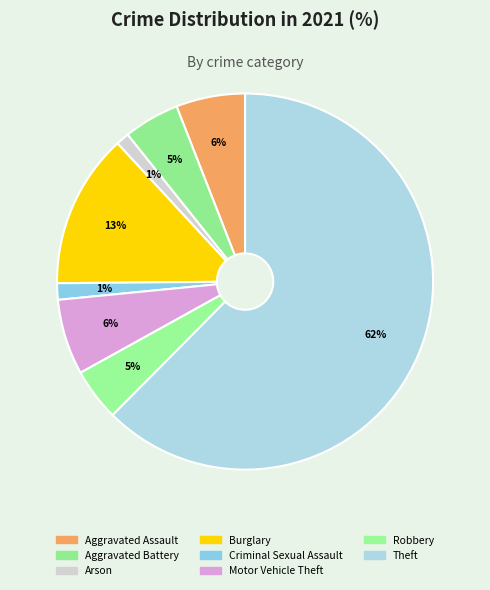

Is the sum of Theft and Robbery greater than half?

Yes